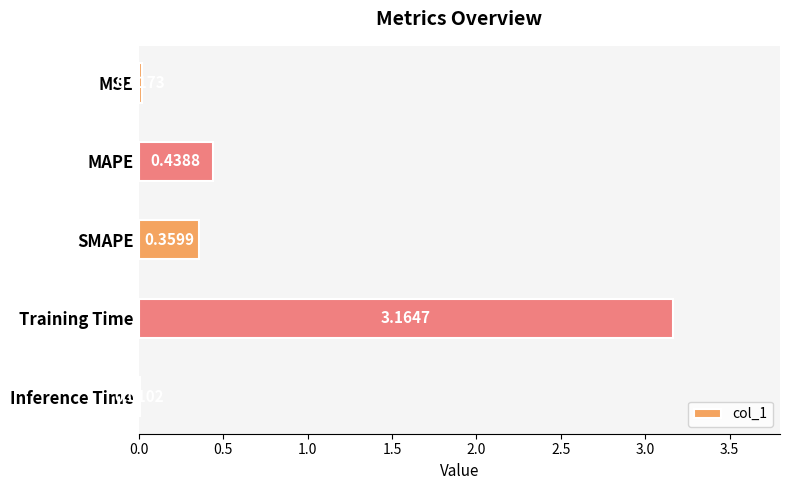

Which category has the highest value across all series?

Training Time